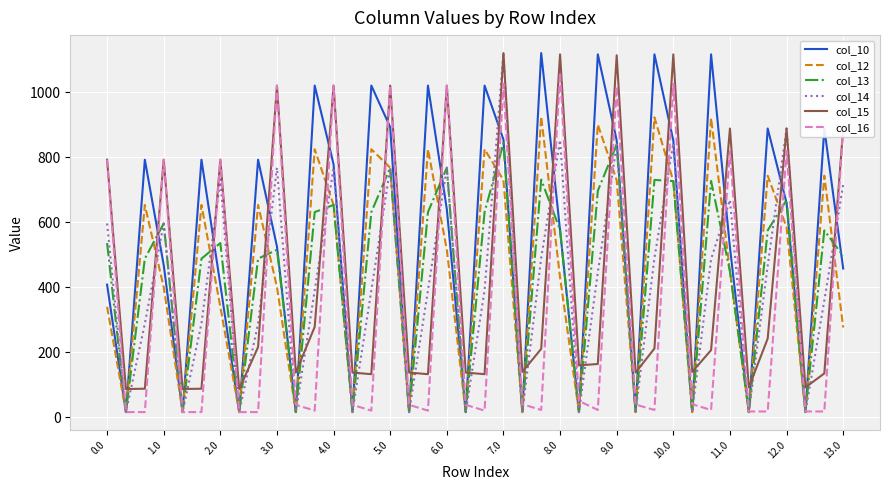

Which series has the largest total across all categories?

col_10